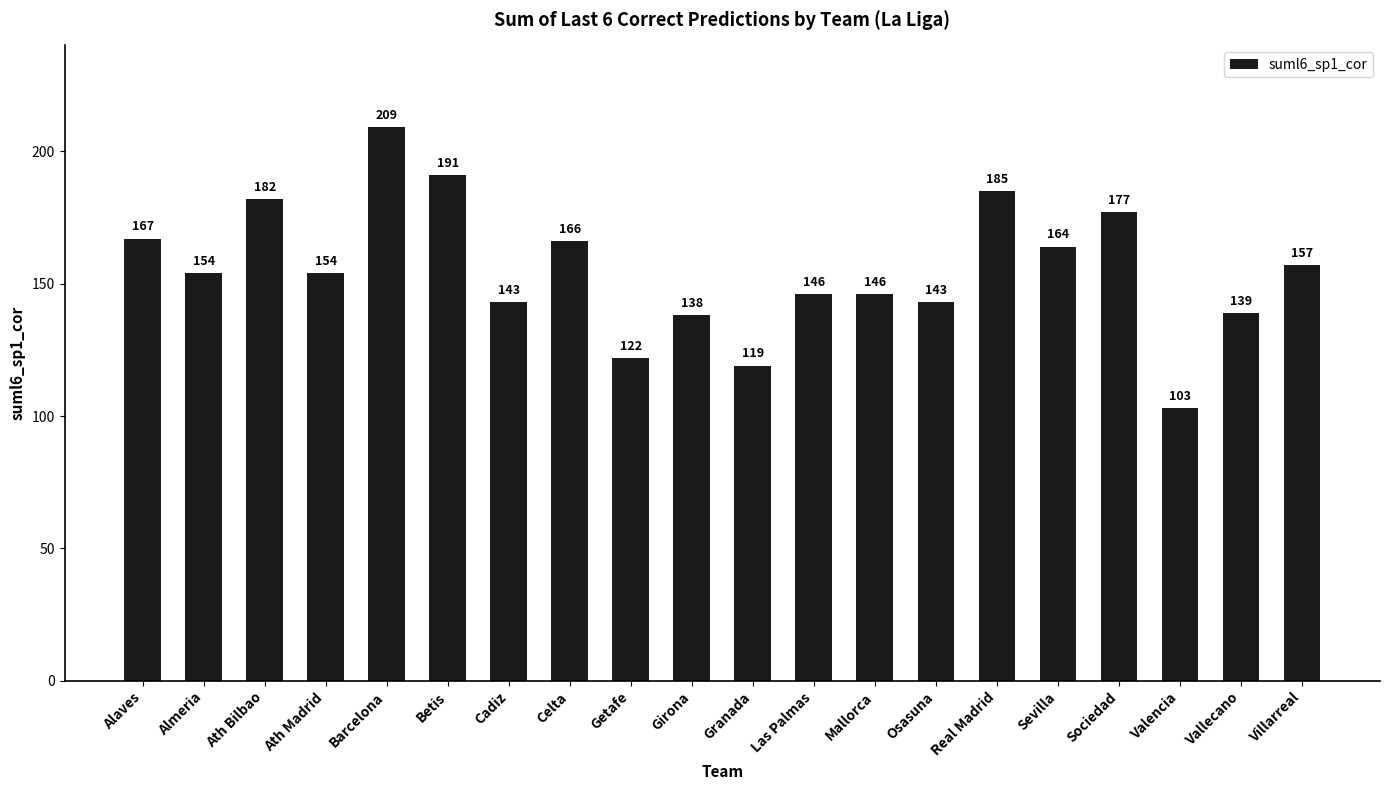

Which label corresponds to the largest value in the chart?

Barcelona